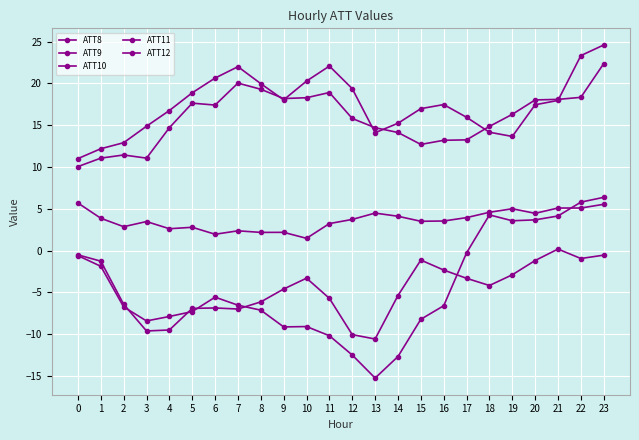

Reading left to right, what are all the values shown in this chart?

ATT8: 0=5.7	1=3.9	2=2.9	3=3.5	4=2.6	5=2.8	6=1.9	7=2.4	8=2.2	9=2.2	10=1.5	11=3.2	12=3.7	13=4.5	14=4.1	15=3.5	16=3.5	17=3.9	18=4.6	19=5.0	20=4.5	21=5.1	22=5.1	23=5.5
ATT9: 0=11.0	1=12.2	2=12.9	3=14.9	4=16.7	5=18.9	6=20.6	7=22.0	8=20.0	9=18.0	10=20.3	11=22.1	12=19.4	13=14.1	14=15.2	15=17.0	16=17.5	17=15.9	18=14.2	19=13.6	20=17.4	21=18.0	22=23.3	23=24.6
ATT10: 0=-0.5	1=-1.3	2=-6.4	3=-9.6	4=-9.5	5=-6.9	6=-6.9	7=-7.0	8=-6.1	9=-4.6	10=-3.3	11=-5.7	12=-10.1	13=-10.6	14=-5.4	15=-1.1	16=-2.3	17=-3.3	18=-4.2	19=-2.9	20=-1.2	21=0.2	22=-1.0	23=-0.6
ATT11: 0=10.0	1=11.1	2=11.4	3=11.1	4=14.7	5=17.6	6=17.4	7=20.0	8=19.3	9=18.2	10=18.3	11=18.9	12=15.8	13=14.7	14=14.1	15=12.7	16=13.2	17=13.2	18=14.8	19=16.3	20=18.0	21=18.1	22=18.3	23=22.4
ATT12: 0=-0.6	1=-1.9	2=-6.7	3=-8.4	4=-7.9	5=-7.3	6=-5.6	7=-6.5	8=-7.1	9=-9.1	10=-9.1	11=-10.2	12=-12.5	13=-15.3	14=-12.7	15=-8.2	16=-6.6	17=-0.3	18=4.3	19=3.6	20=3.7	21=4.1	22=5.8	23=6.4